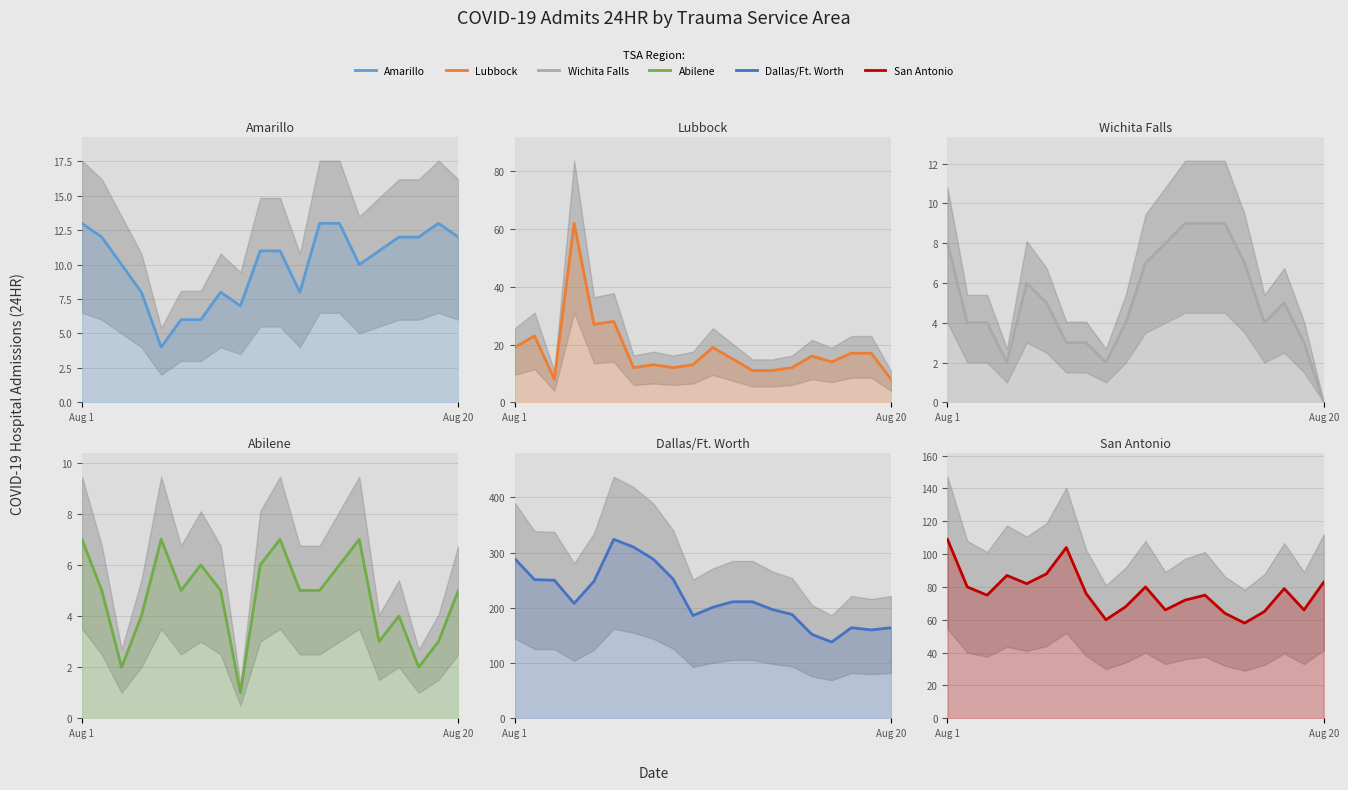

True or false: Dallas/Ft. Worth and Abilene intersect in this chart.

False